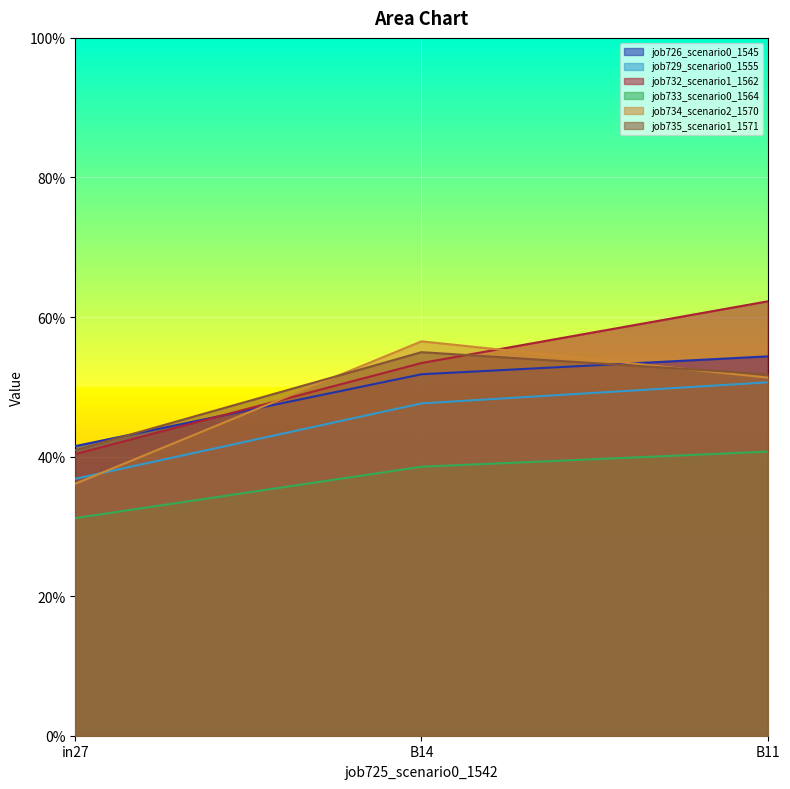

What is the value of the job732_scenario1_1562 point at the 2nd from the left?

0.5